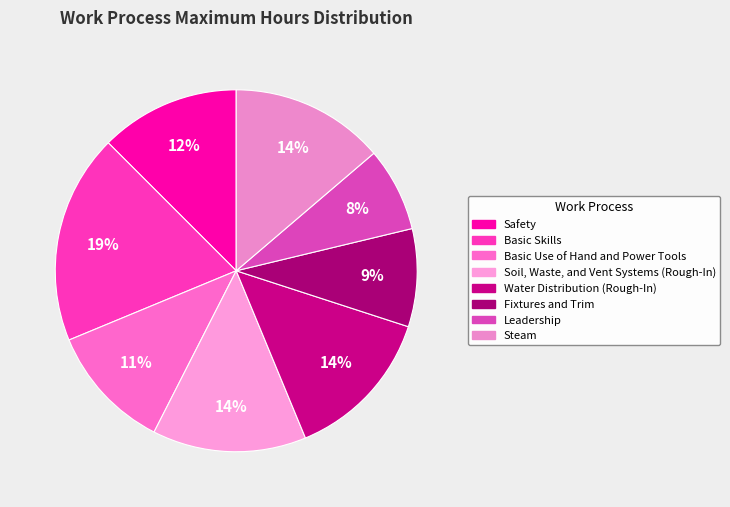

Is there any slice that represents more than half of the pie?

No